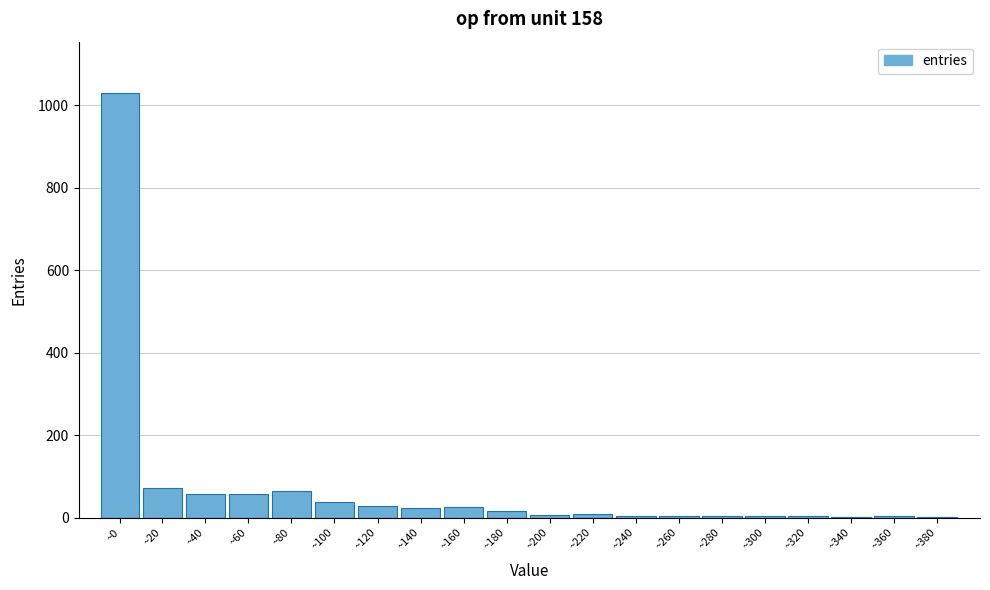

What is the sum of all values?

1450